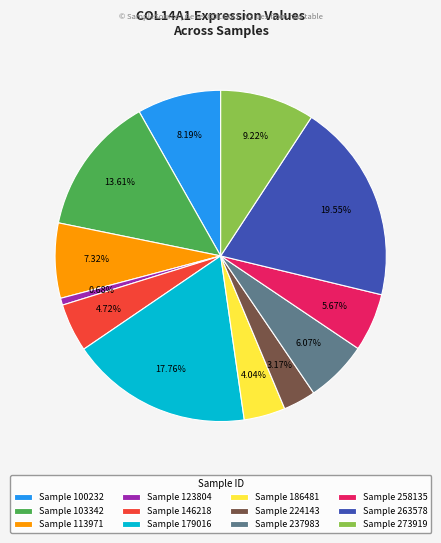

How many segments does this pie chart have?

12